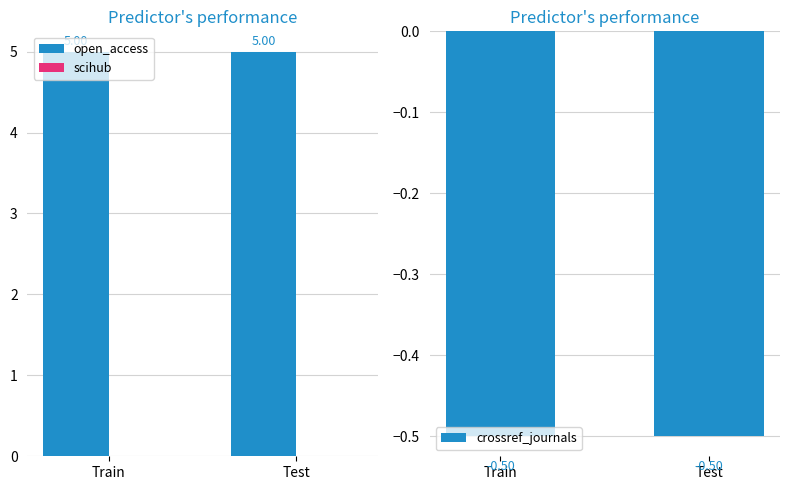

What is the label of the 1st bar from the right?

Test